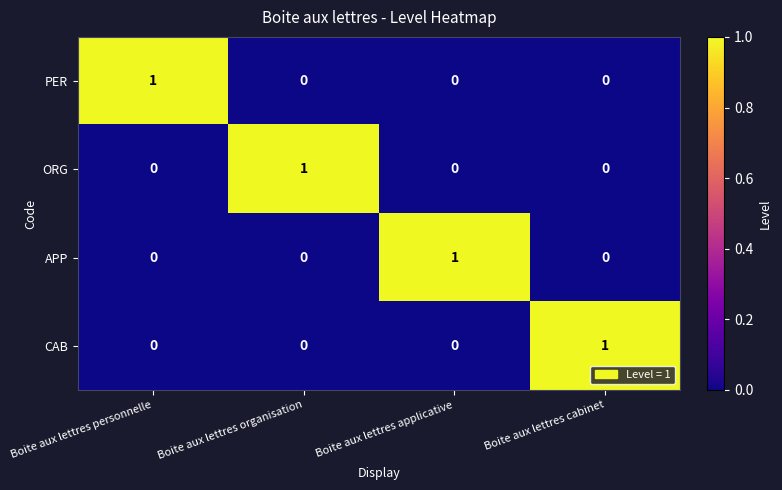

Count the CAB values in the range 0 to 1.

4